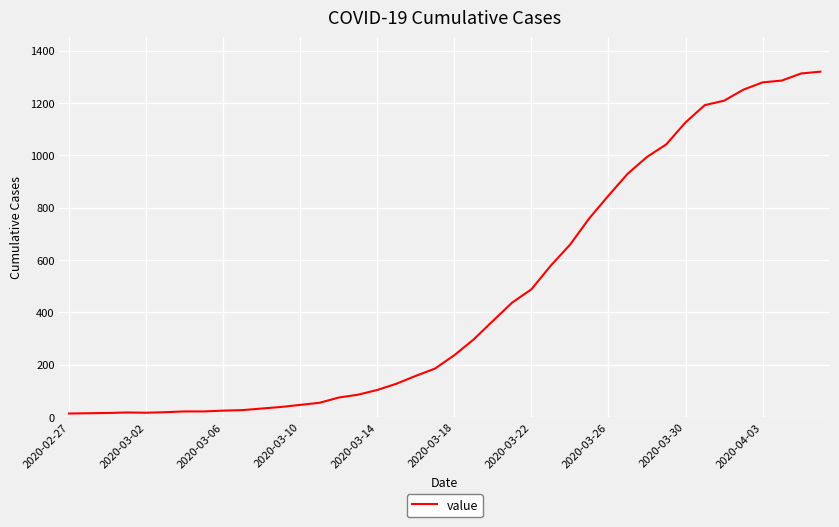

What is the difference between the maximum and minimum values?

1307